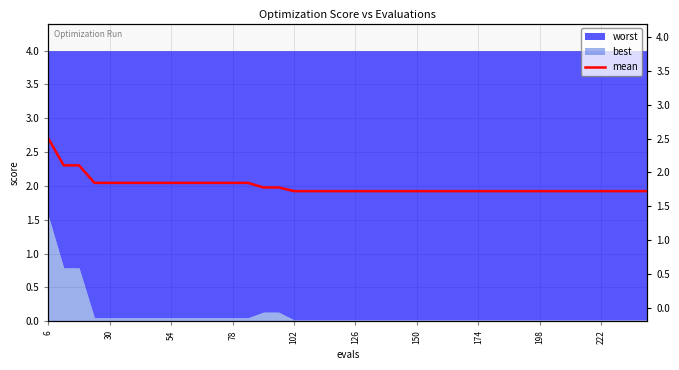

What is the sum of all values?

79.9